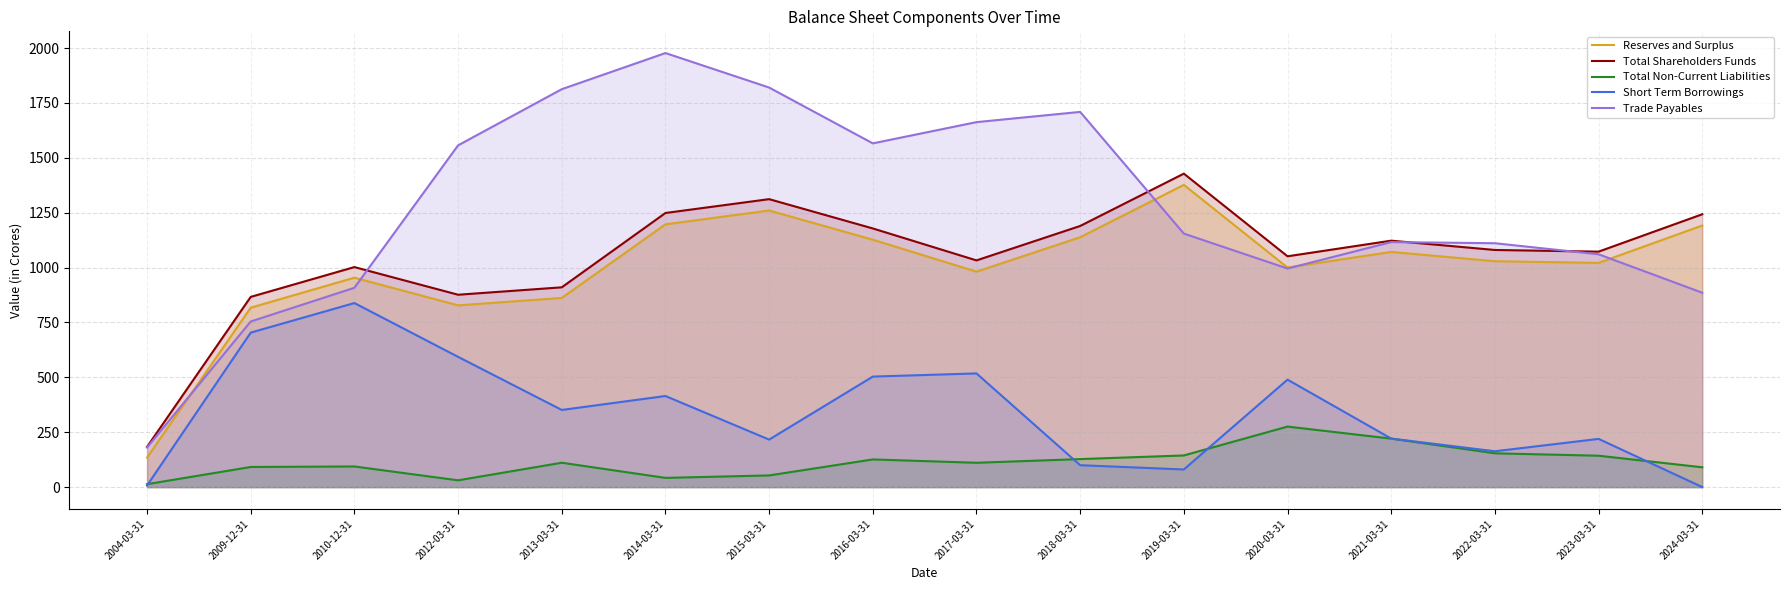

Does the chart display data point markers on the line(s)?

No